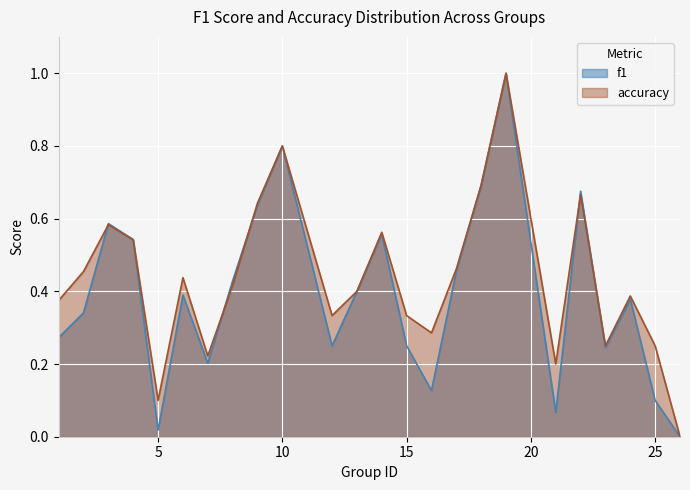

Which label corresponds to the smallest value in the chart?

26